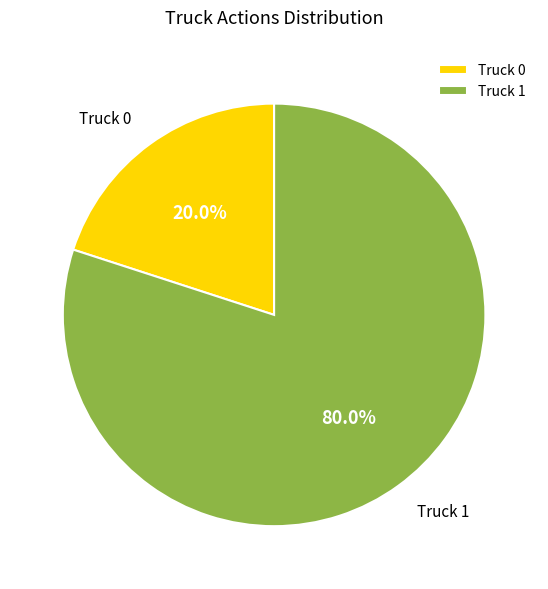

How many segments does this pie chart have?

2